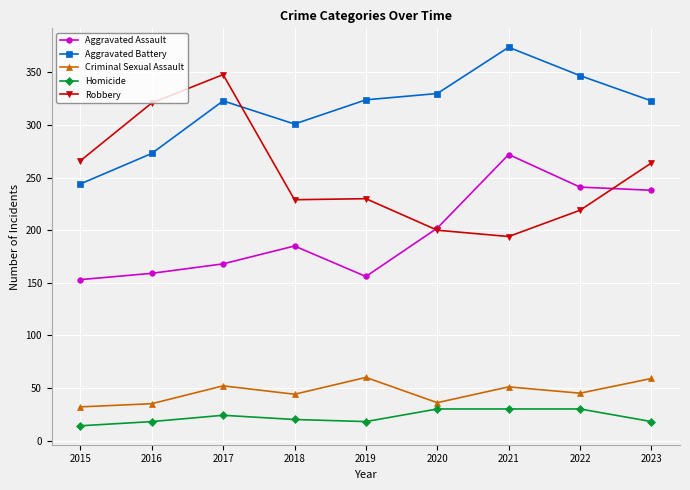

How many distinct data groups are displayed?

5